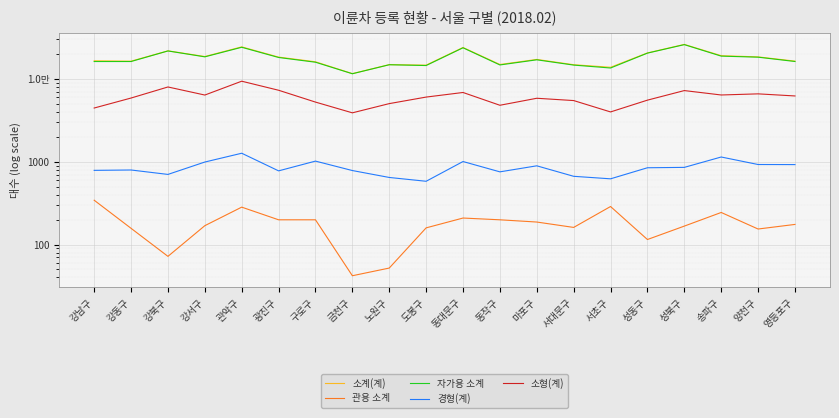

How many categories are shown in the chart?

20